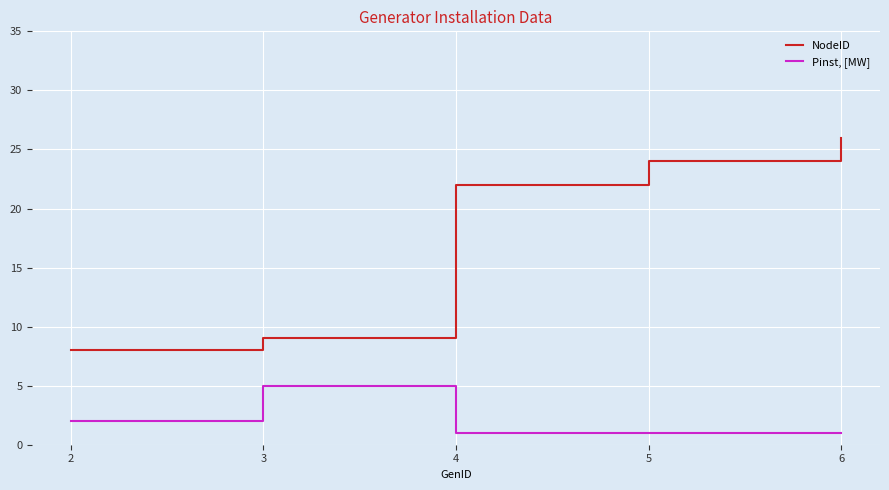

List the series in order of their overall mean, lowest first.

Pinst, [MW], NodeID